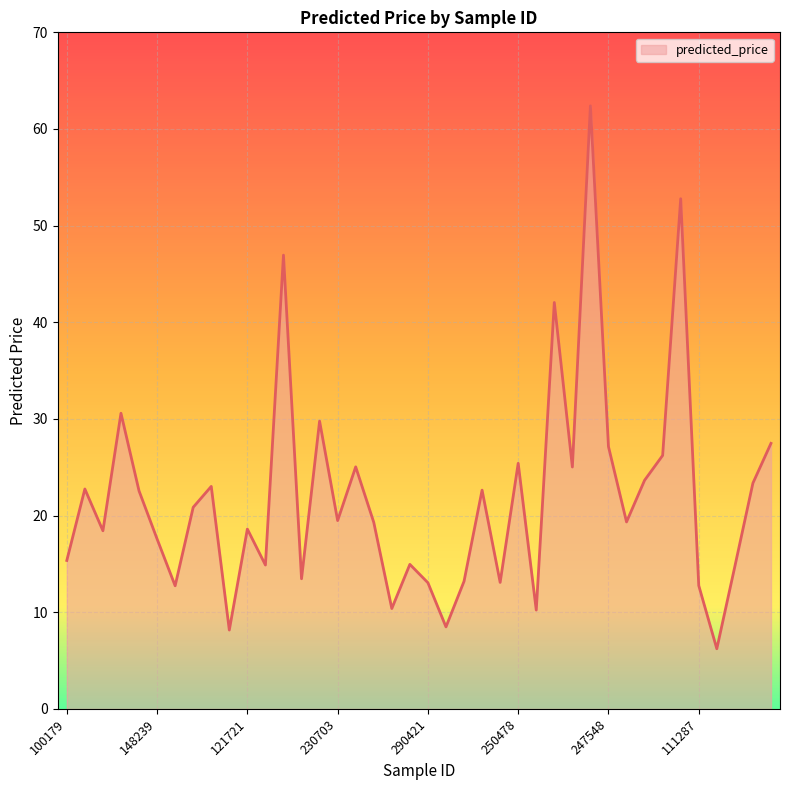

What is the smallest value displayed?

6.2